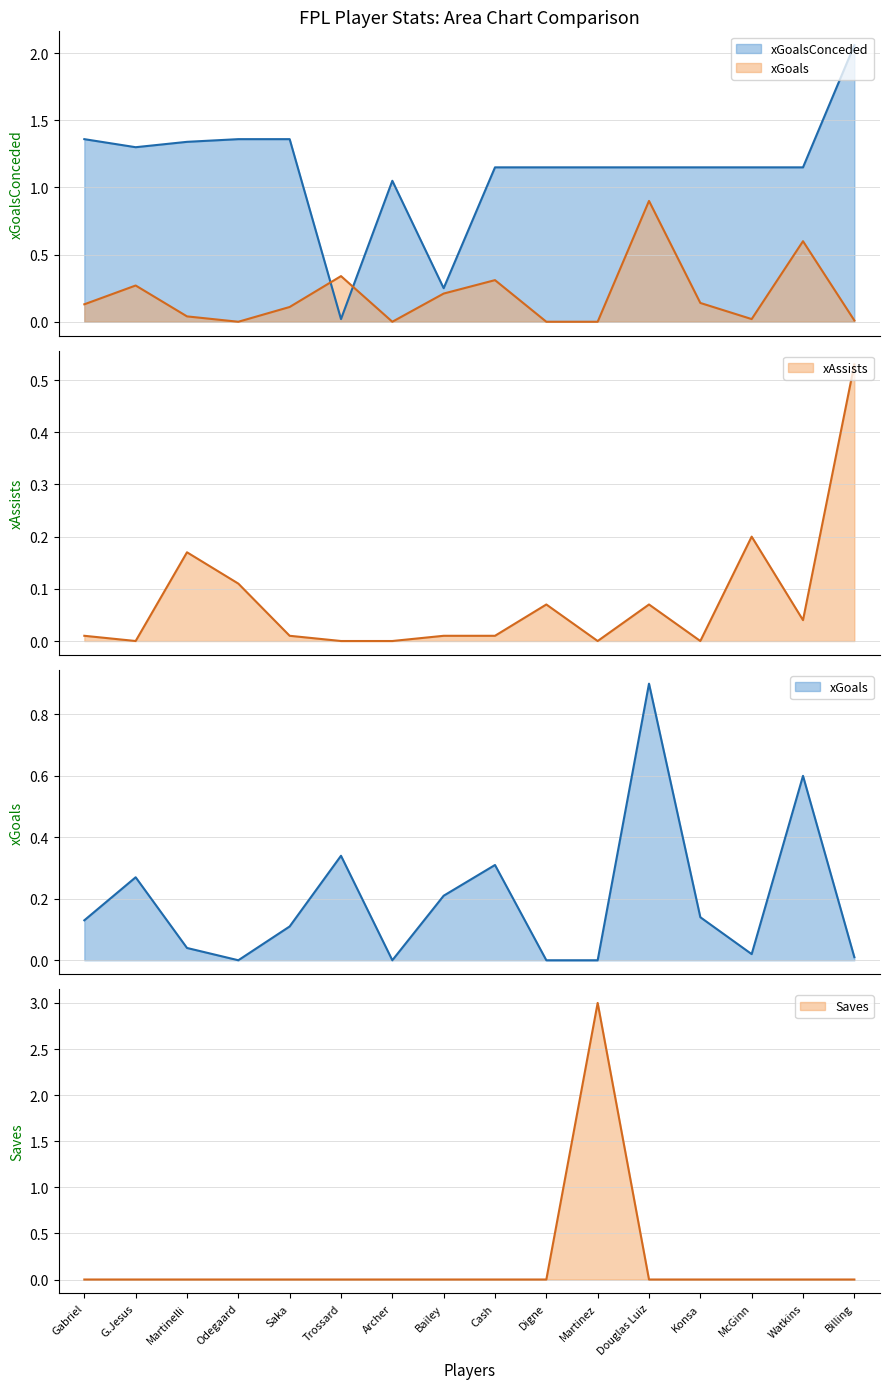

Reading left to right, transcribe all the data shown in this chart.

xGoals: 0.1	0.3	0.0	0.0	0.1	0.3	0.0	0.2	0.3	0.0	0.0	0.9	0.1	0.0	0.6	0.0
xAssists: 0.0	0.0	0.2	0.1	0.0	0.0	0.0	0.0	0.0	0.1	0.0	0.1	0.0	0.2	0.0	0.5
xGoalsConceded: 1.4	1.3	1.3	1.4	1.4	0.0	1.1	0.2	1.1	1.1	1.1	1.1	1.1	1.1	1.1	2.1
Saves: 0.0	0.0	0.0	0.0	0.0	0.0	0.0	0.0	0.0	0.0	3.0	0.0	0.0	0.0	0.0	0.0